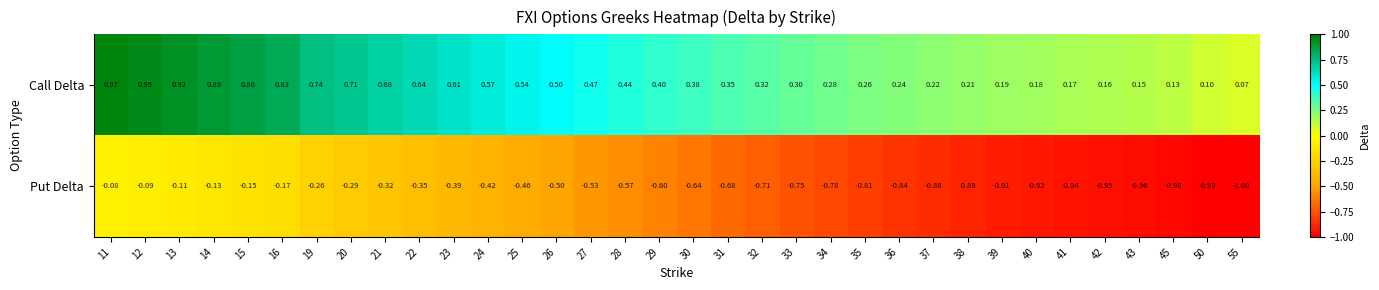

Which series changed the most between 39 and 50?

Call Delta